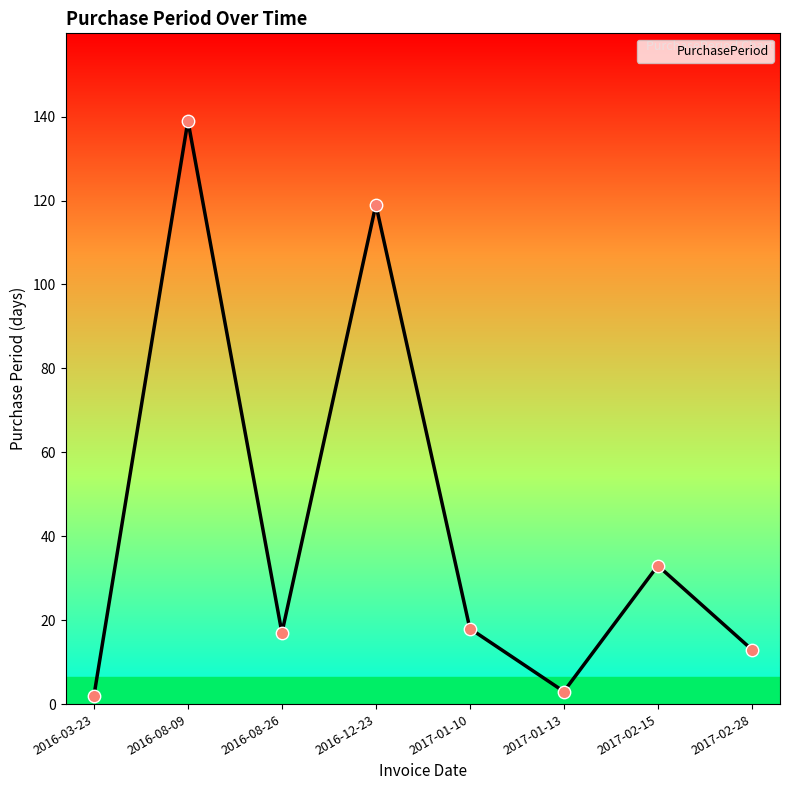

What is the change in value from 2016-03-23 to 2016-12-23?

+117